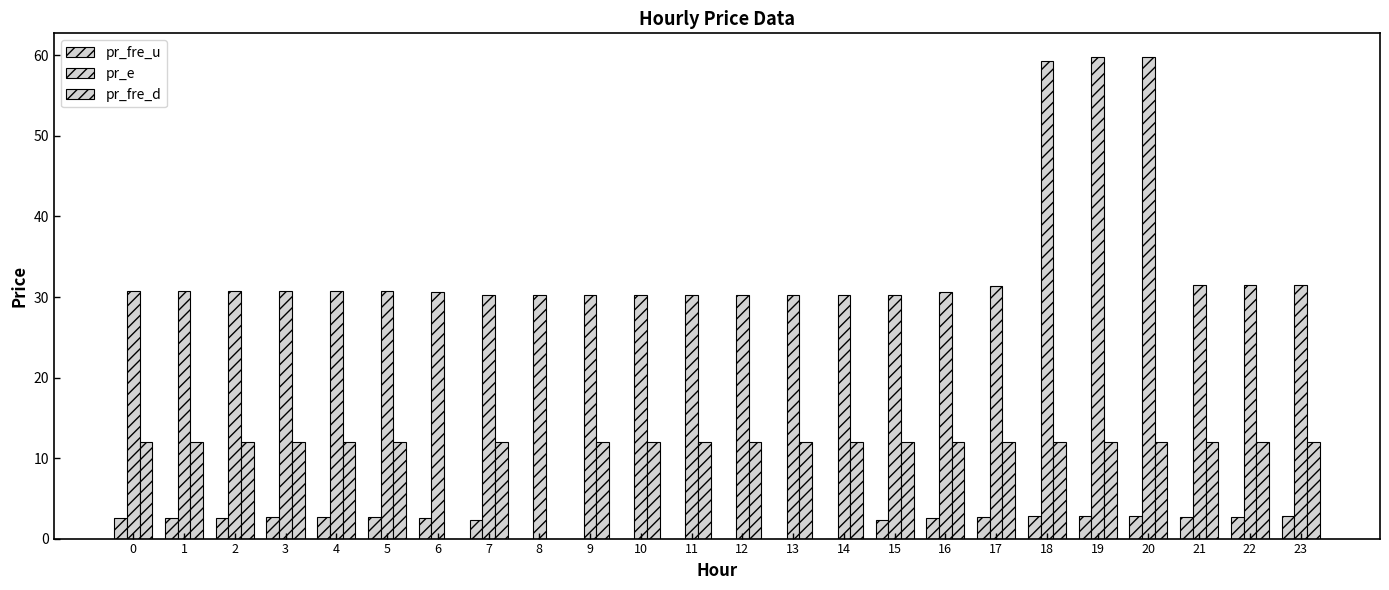

What is the difference between the second highest and second lowest values in the pr_fre_u series?

2.8